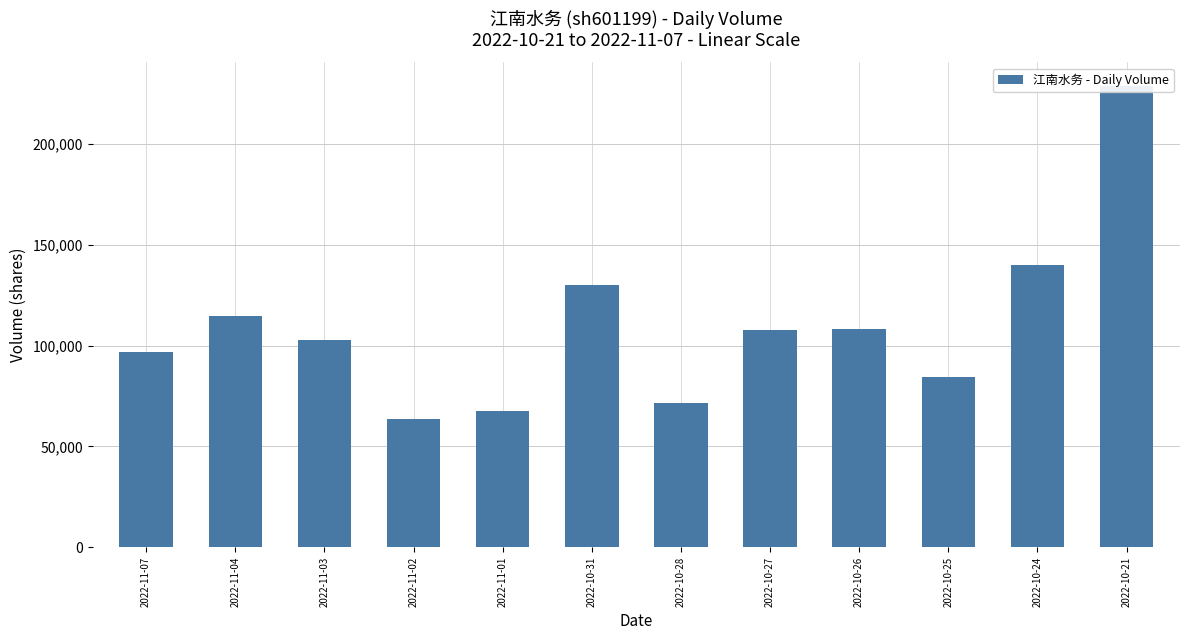

What position from the left is 2022-10-25?

10